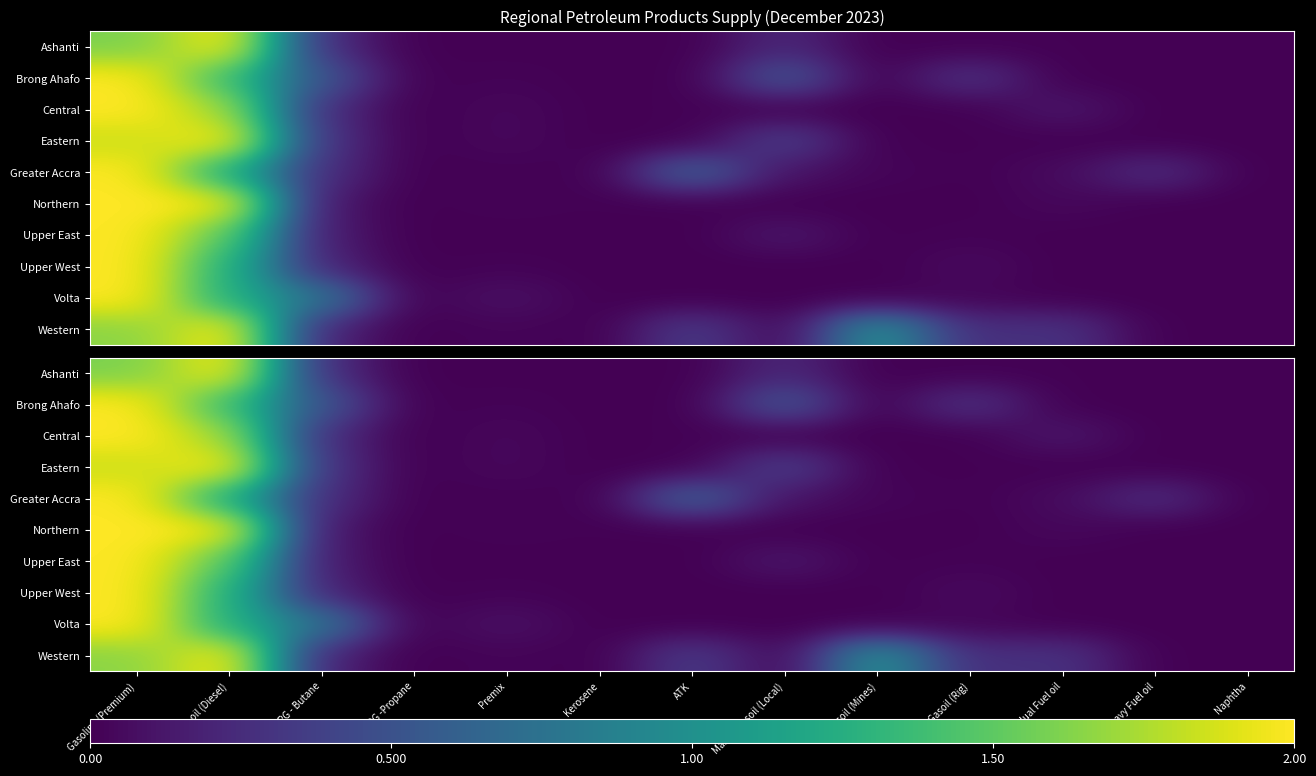

List the labels in order of Western value, smallest first.

LPG -Propane, Kerosene, Naphtha, Heavy Fuel oil, Premix, Marine Gasoil (Local), LPG - Butane, Gasoil (Rig), Residual Fuel oil, ATK, Gasoil (Mines), Gasoline (Premium), Gas oil (Diesel)